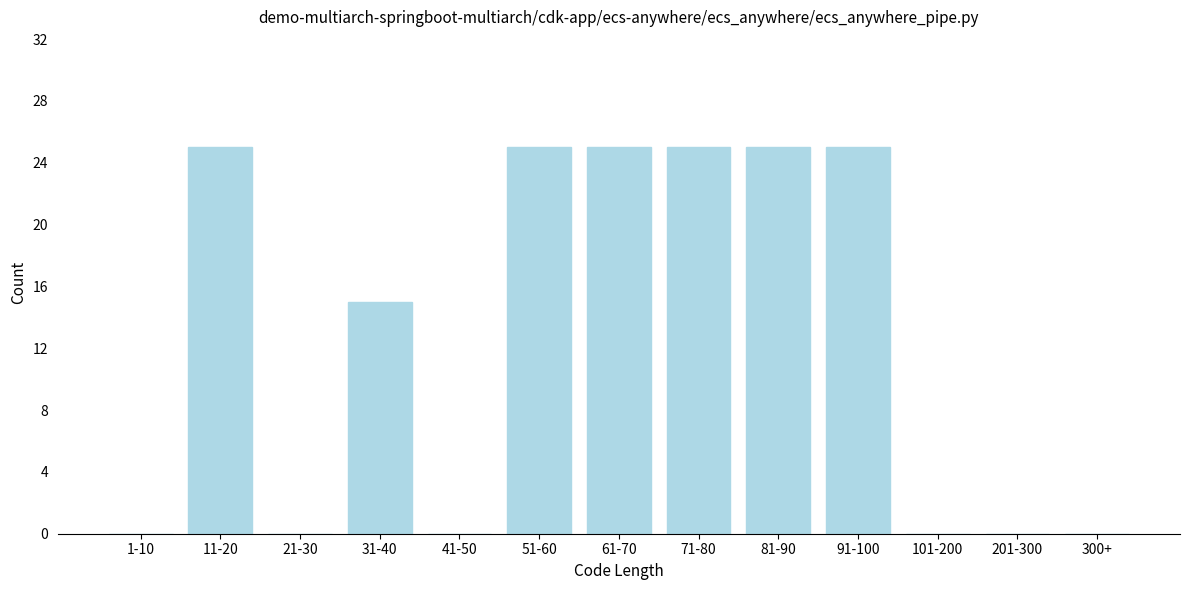

Reading right to left, extract all data points from this chart.

300+=0	201-300=0	101-200=0	91-100=25	81-90=25	71-80=25	61-70=25	51-60=25	41-50=0	31-40=15	21-30=0	11-20=25	1-10=0